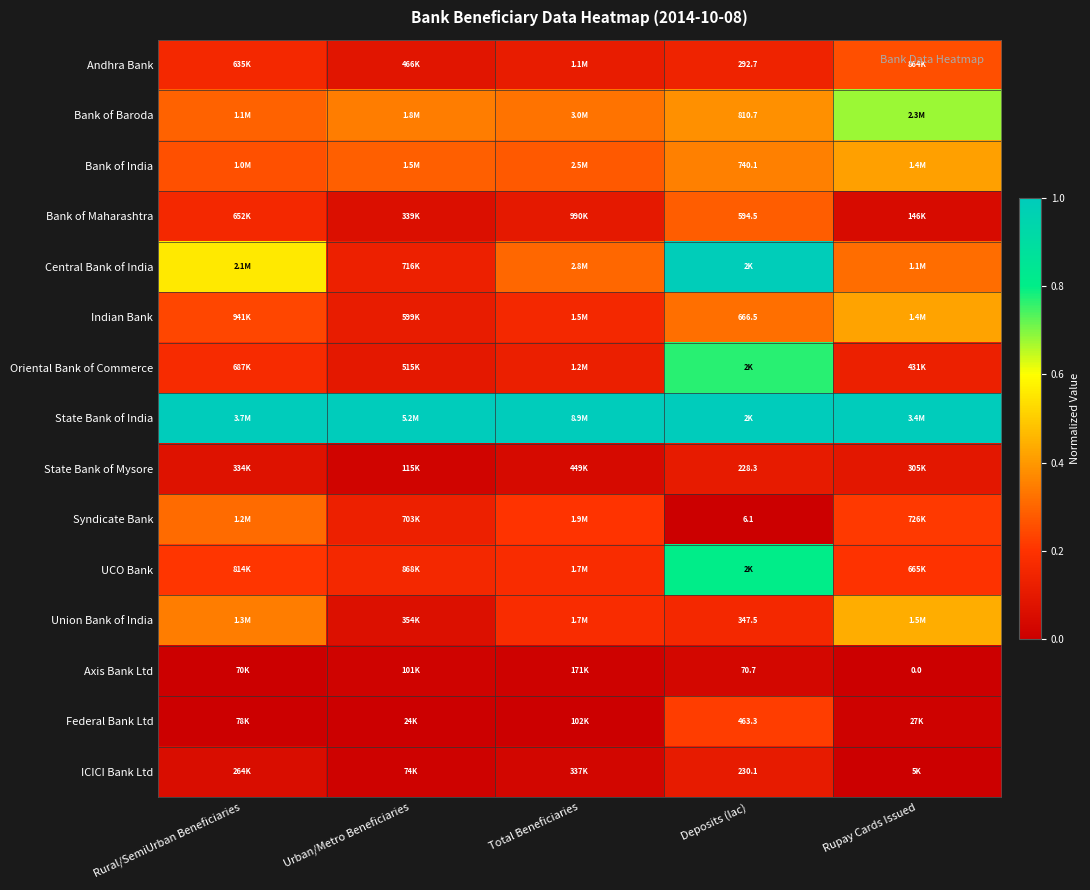

True or false: Central Bank of India has a value of 0.3 at Rupay Cards Issued.

True